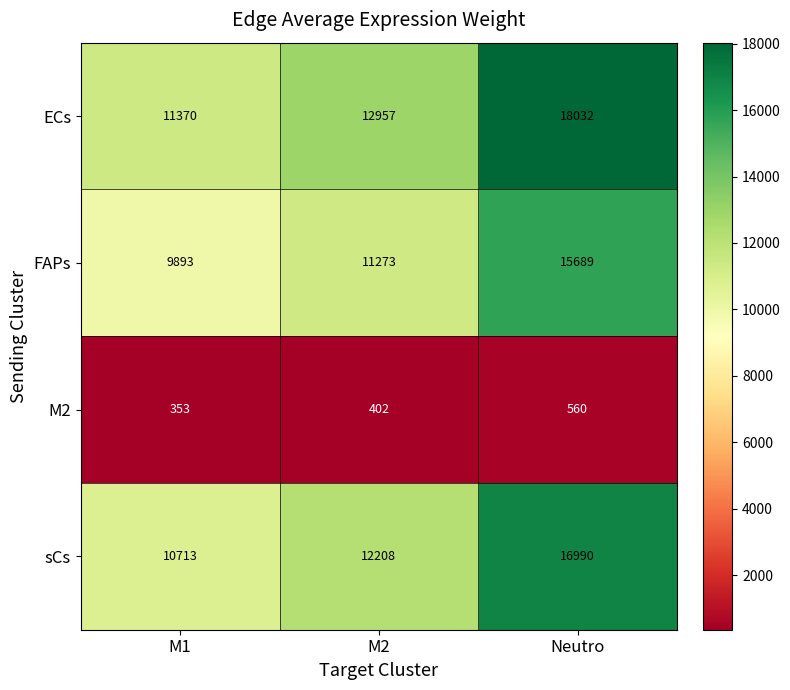

Rank the series at Neutro from lowest to highest value.

M2, FAPs, sCs, ECs